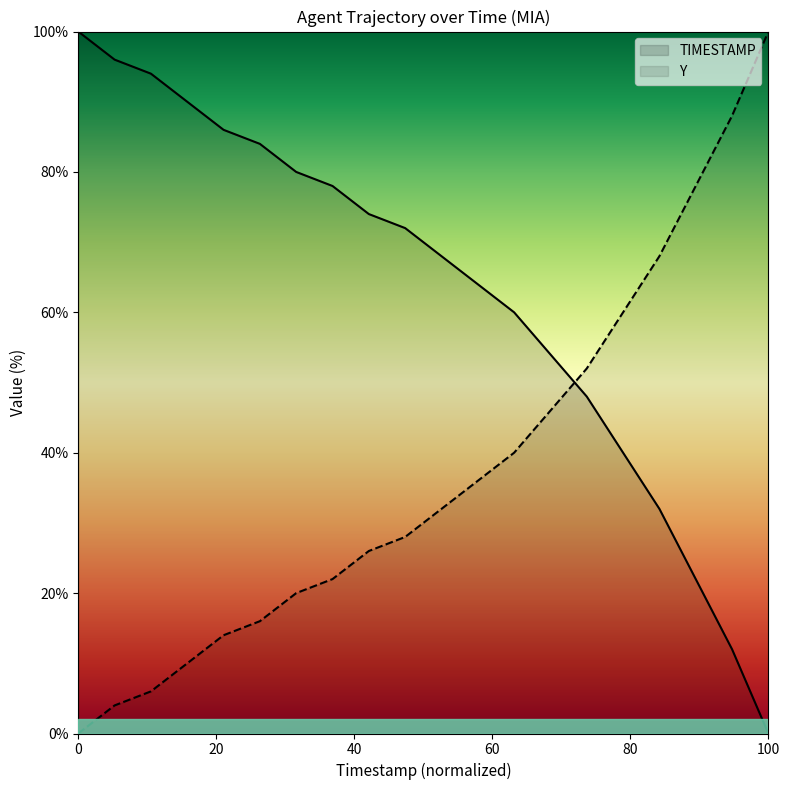

True or false: TIMESTAMP and Y intersect in this chart.

True